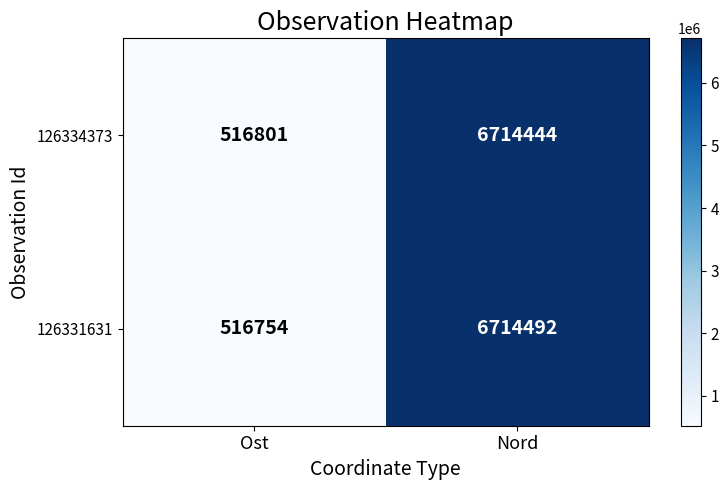

What is the total value across all series at Nord?

13428936